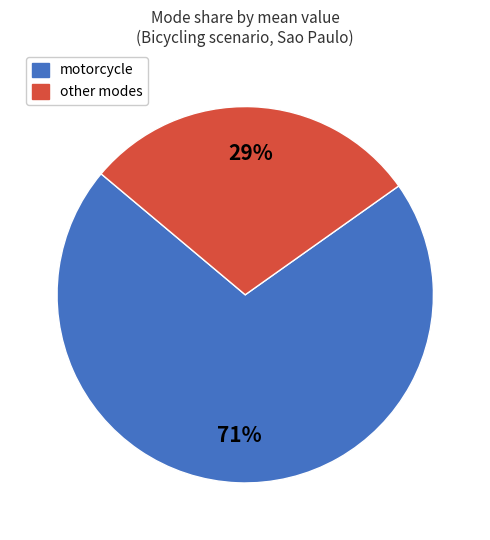

To the nearest percent, what is the average slice percentage?

50%